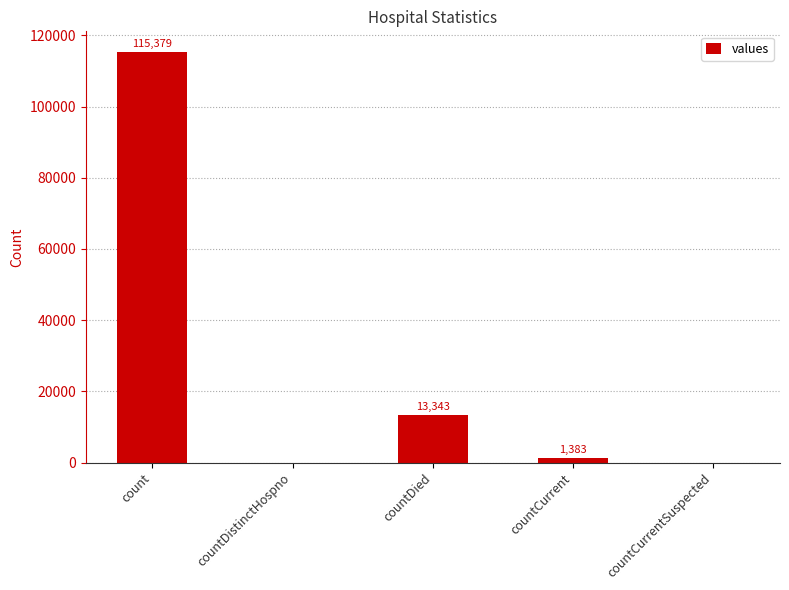

Count the number of categories in the chart.

5